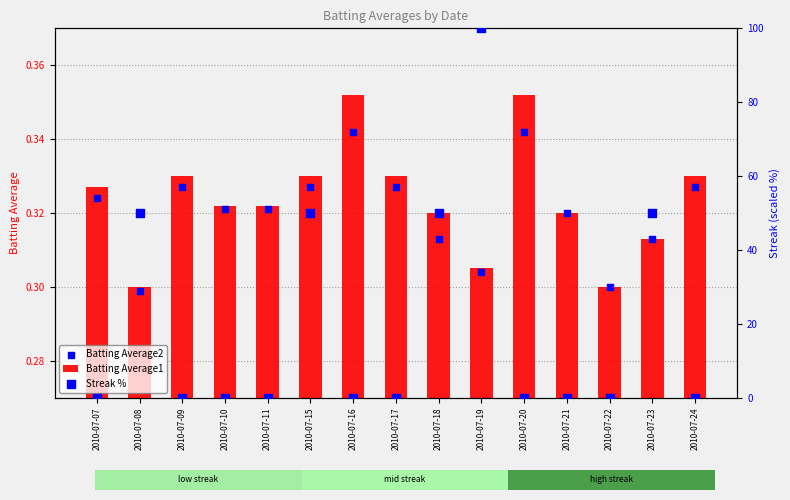

At how many categories does at least one series exceed 88?

1